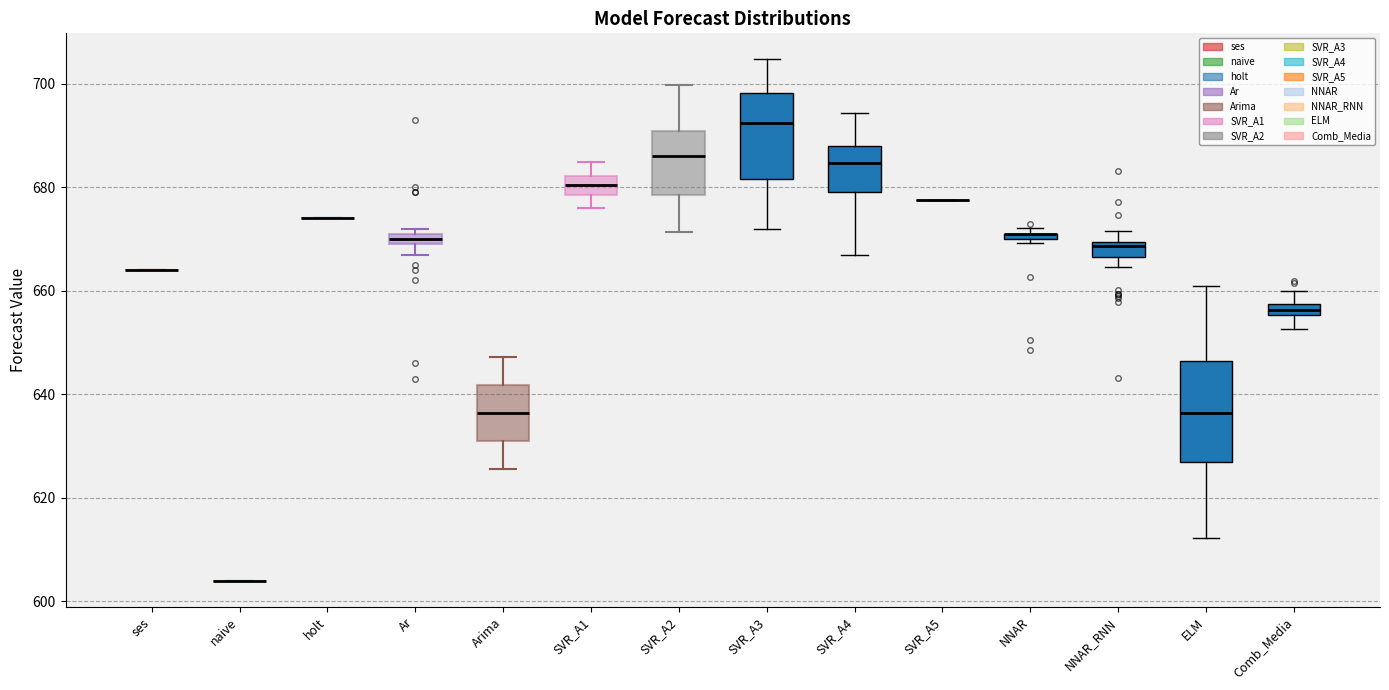

Comparing the boxes themselves (not the whiskers), which one is the tallest?

ELM